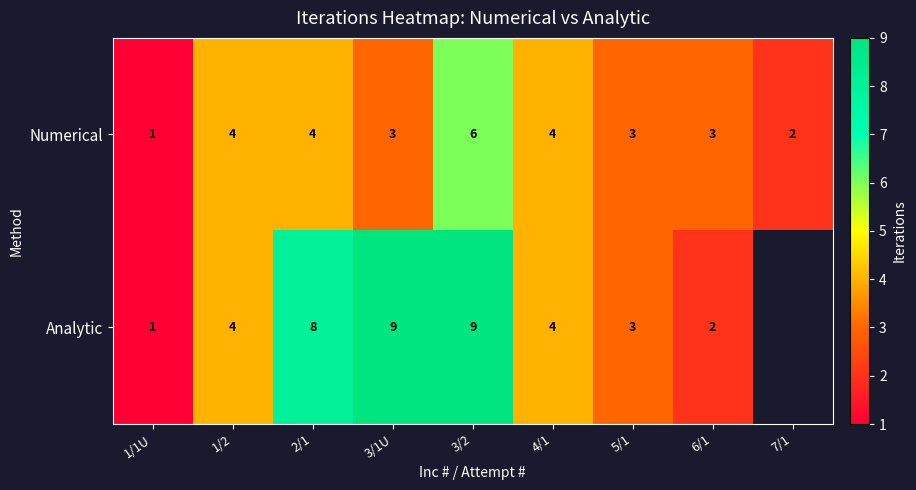

True or false: Numerical has a value of 0.7 at 3/1U.

False